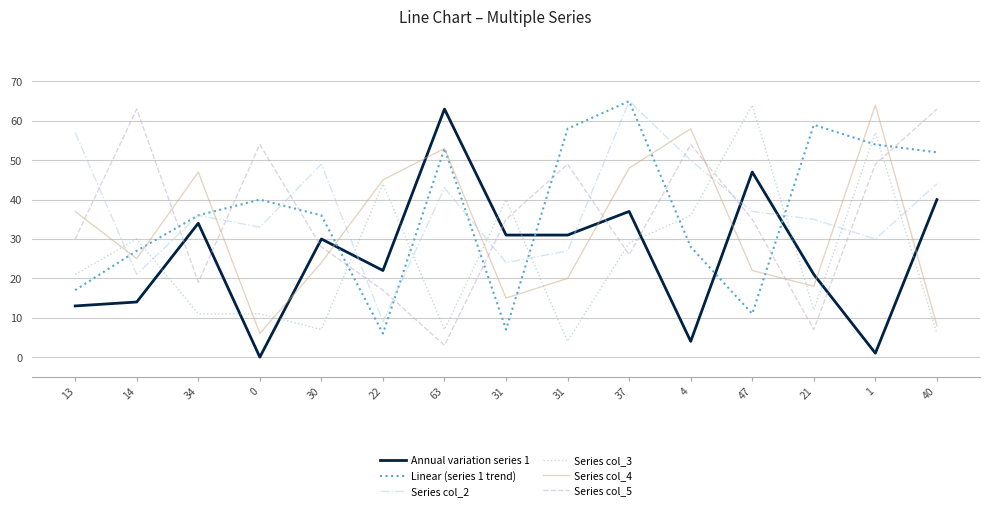

The value of Linear (series 1 trend) at 47 is 11. True or false?

True